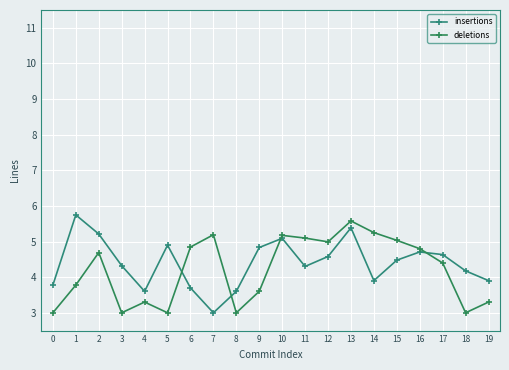

At which label is insertions closest to 4?

14